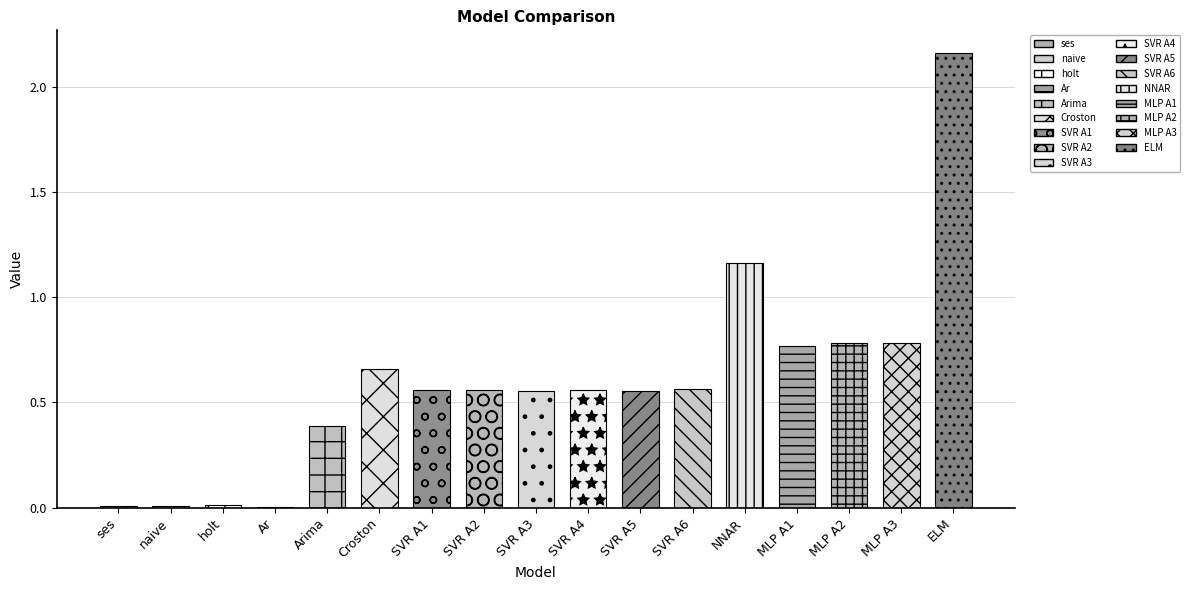

Rank the categories by value from highest to lowest.

ELM, NNAR, MLP A2, MLP A3, MLP A1, Croston, SVR A6, SVR A4, SVR A1, SVR A2, SVR A5, SVR A3, Arima, holt, ses, naive, Ar